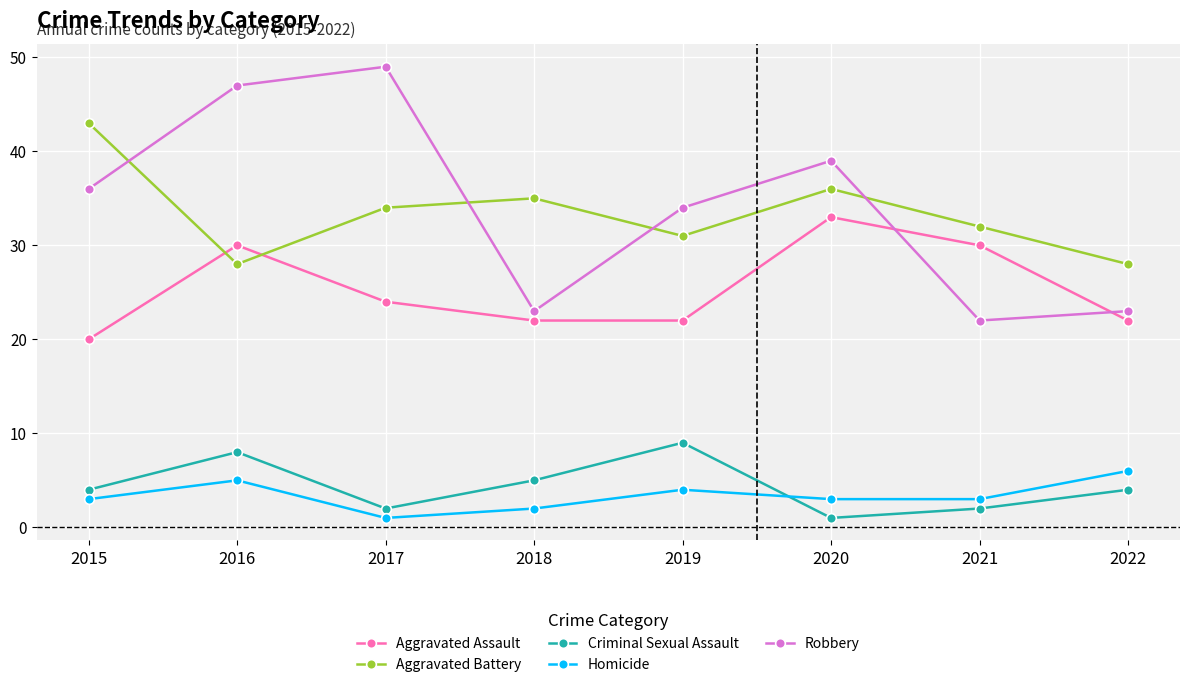

Rank the series by their maximum value, from highest to lowest.

Robbery, Aggravated Battery, Aggravated Assault, Criminal Sexual Assault, Homicide